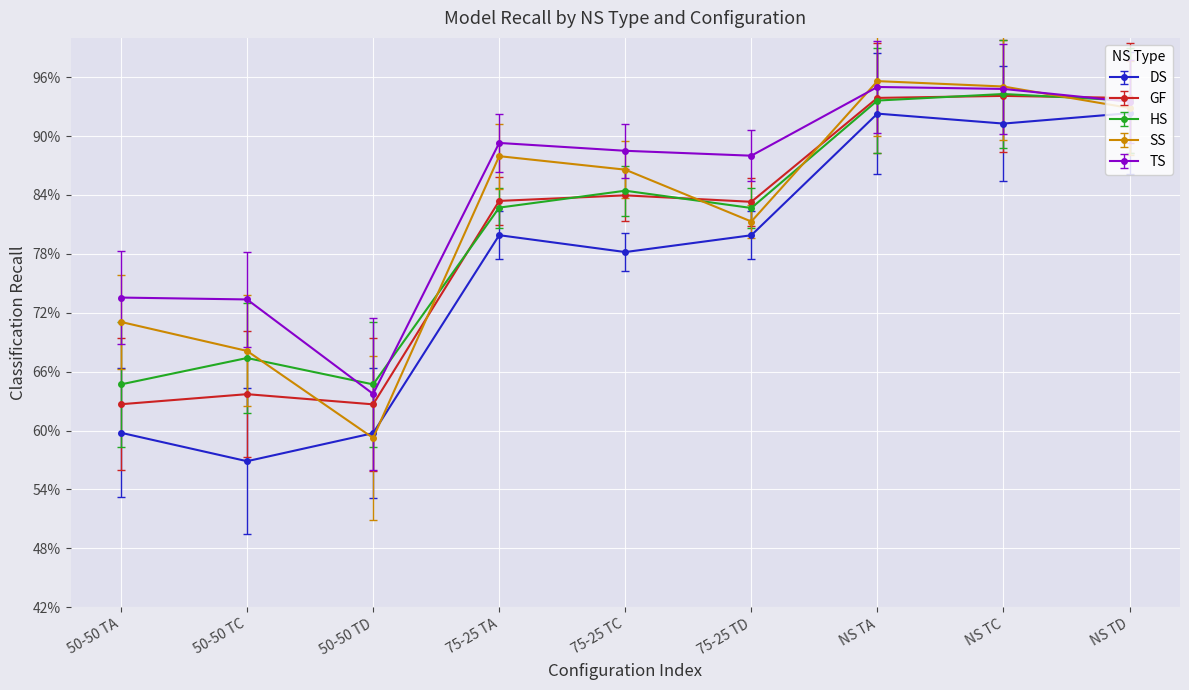

What is the spread (max minus min) of values at NS TD?

1.5